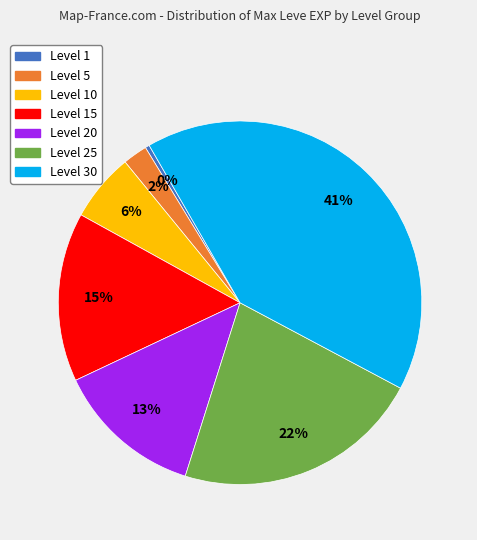

To the nearest percent, what is the difference between the largest and smallest slice percentages?

41%